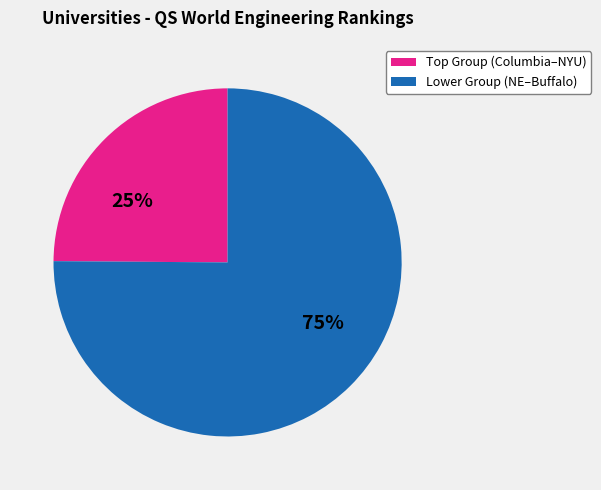

Which slice is the smallest?

Top Group (Columbia–NYU)